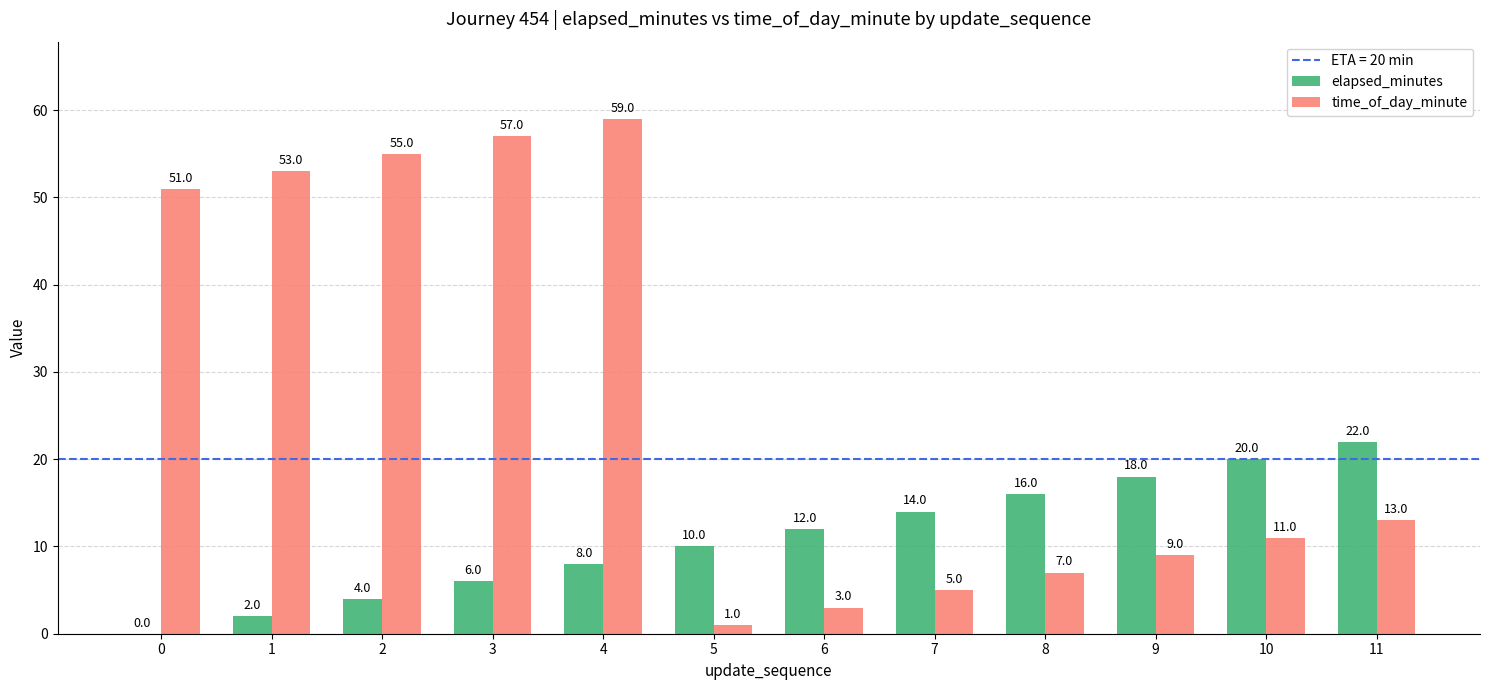

Is it true that elapsed_minutes equals 6 at 3?

True